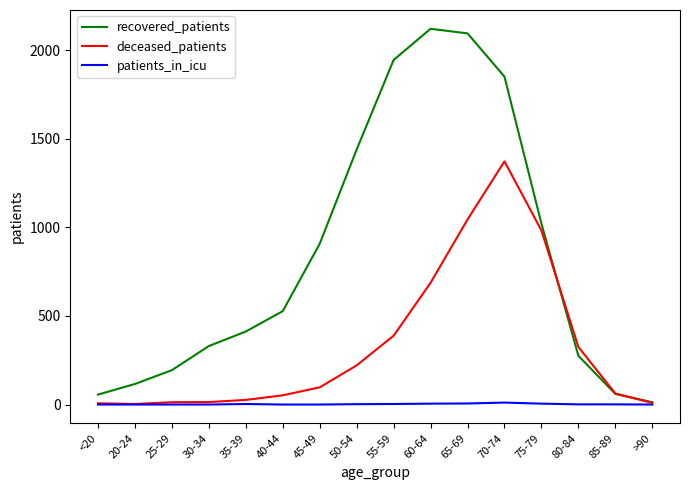

What is the maximum value shown in the chart?

2120